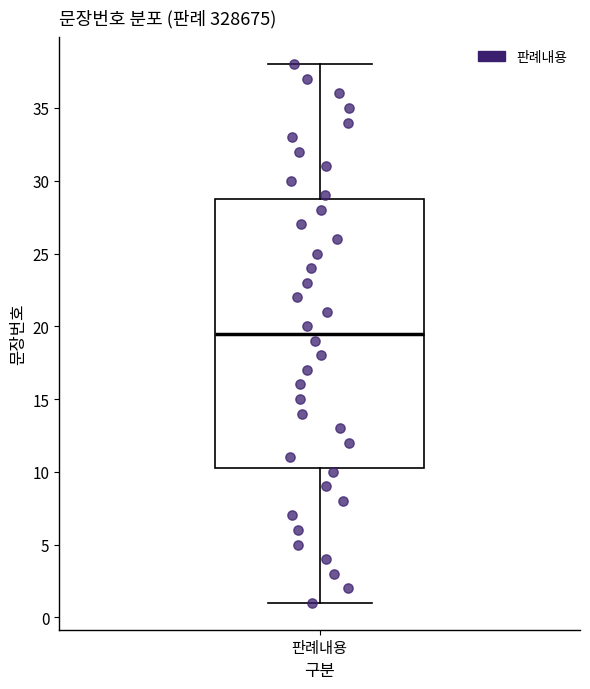

Where does the upper whisker of the box for 판례내용 end on the y-axis? The values are not printed on the chart, so give them approximately, as read against the axis.

38.0